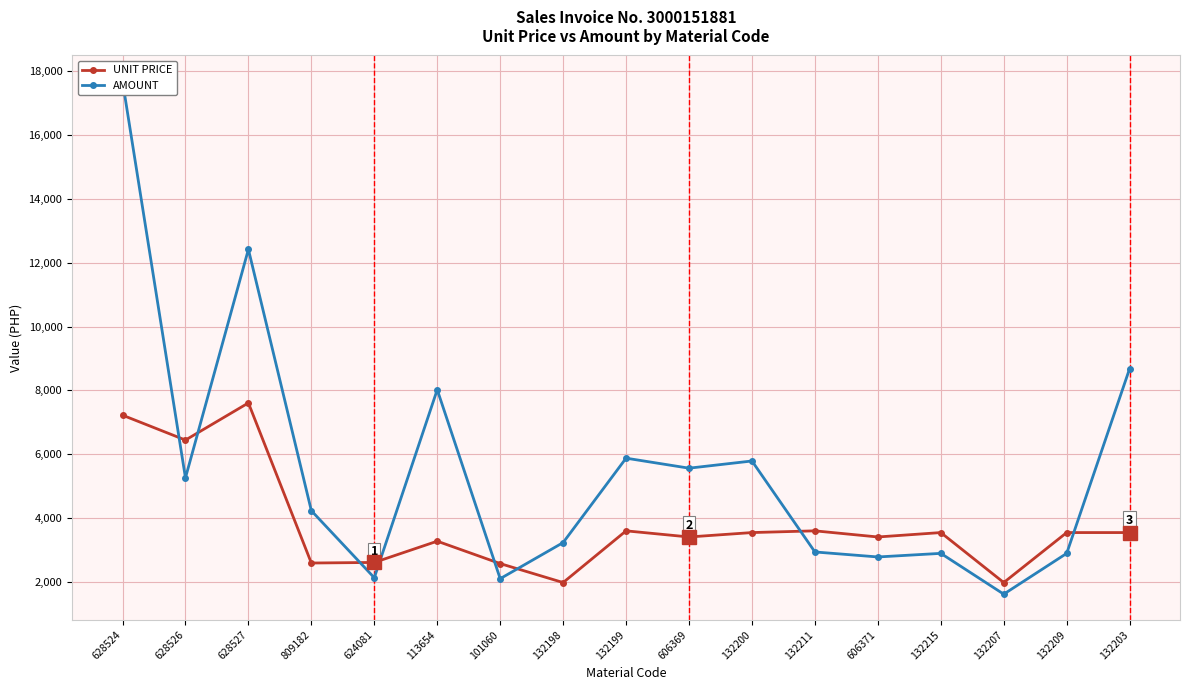

At how many categories does at least one series exceed 3589?

10